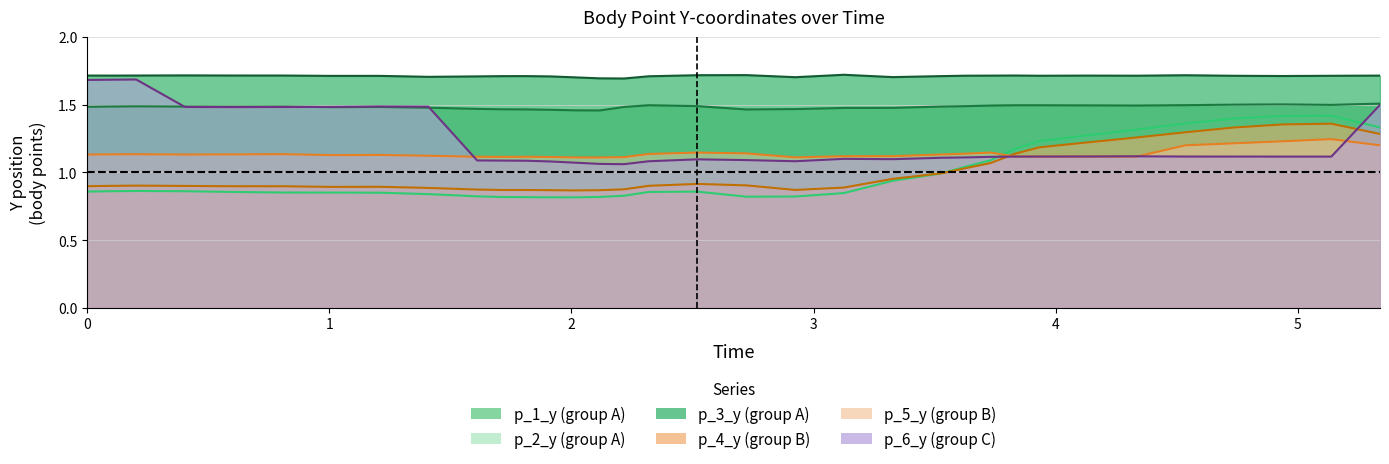

Does the chart have visible grid lines?

Yes